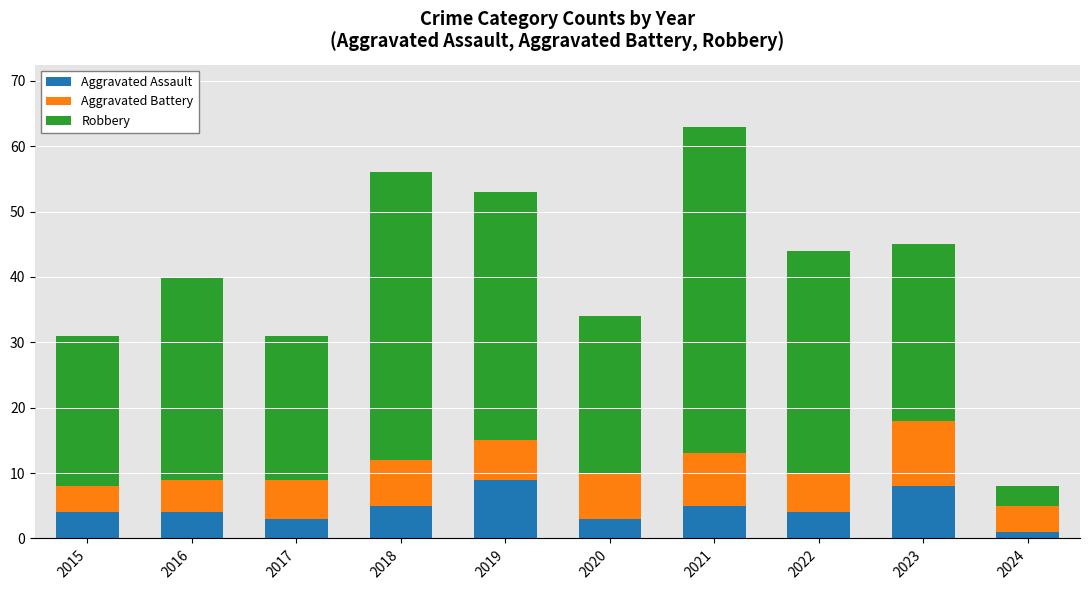

True or false: Aggravated Assault has a value of 2 at 2018.

False